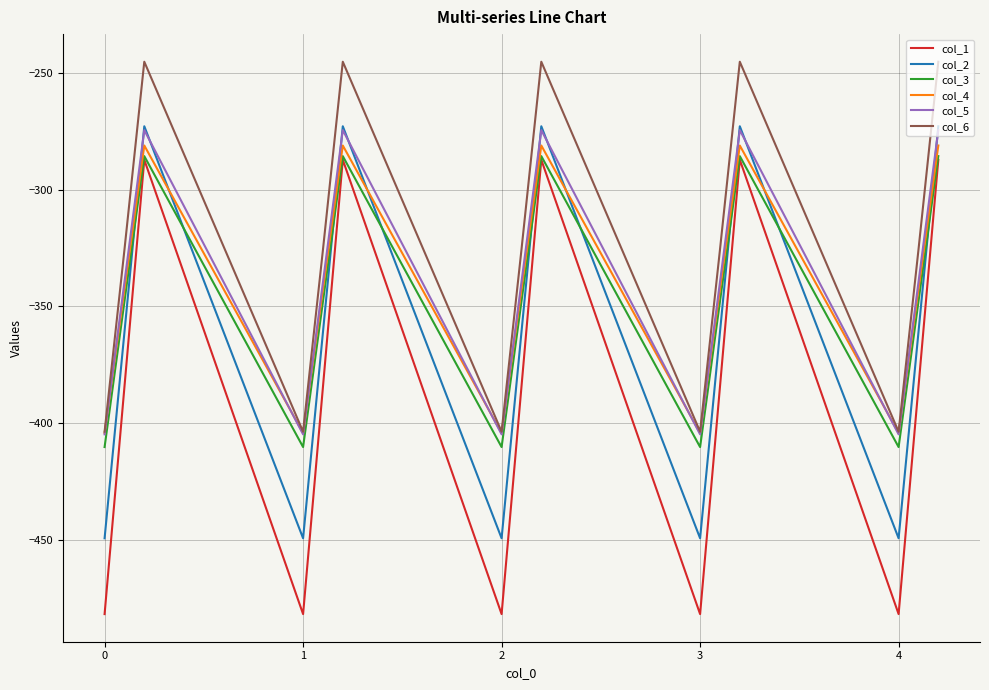

What is the average value of the col_2 series?

-361.1